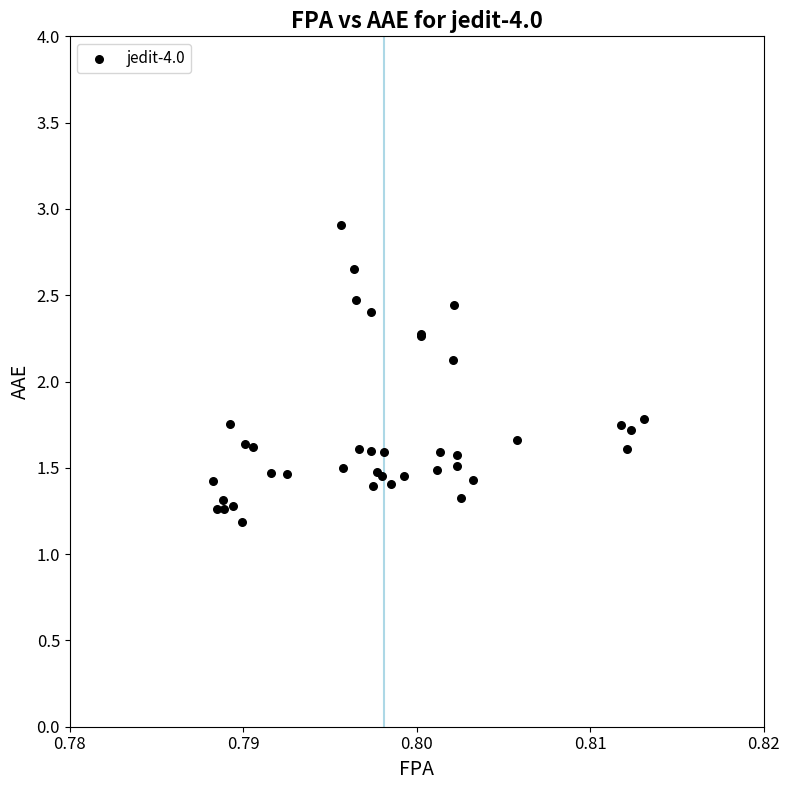

What Y value in the scatter plot is closest to 2?

2.1